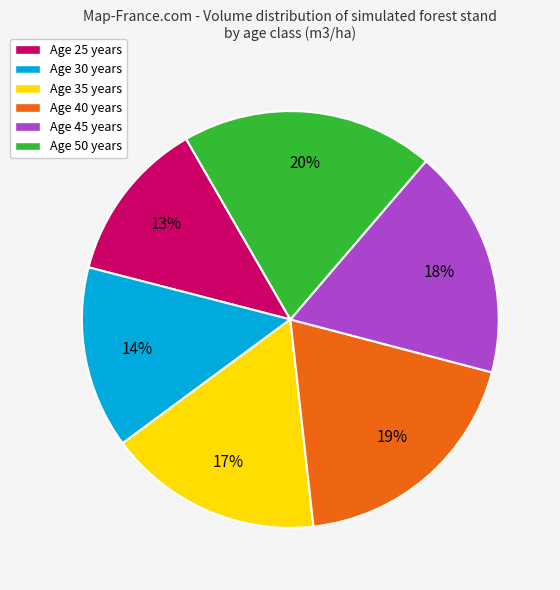

What is the smallest slice in the pie chart?

Age 25 years